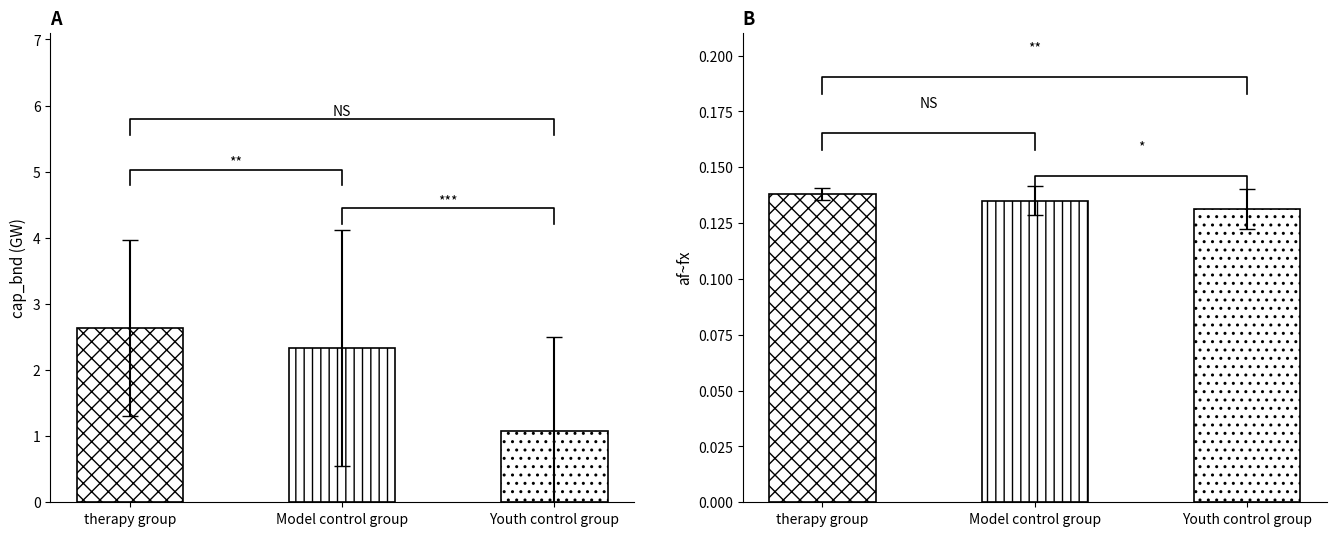

Rank the series by their average value, from highest to lowest.

cap_bnd (GW), af~fx